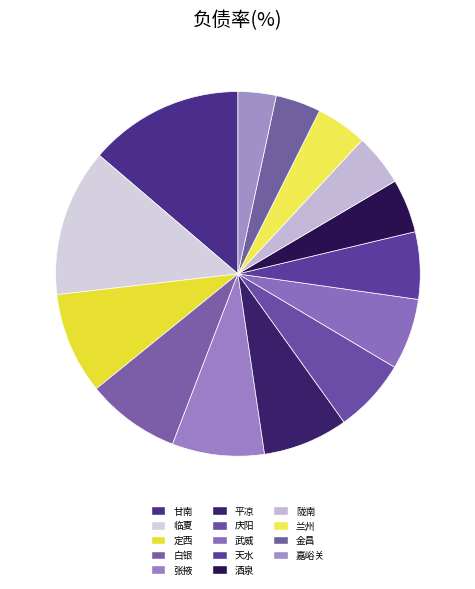

To the nearest percent, what is the difference between the 兰州 and 白银 slice percentages?

4%